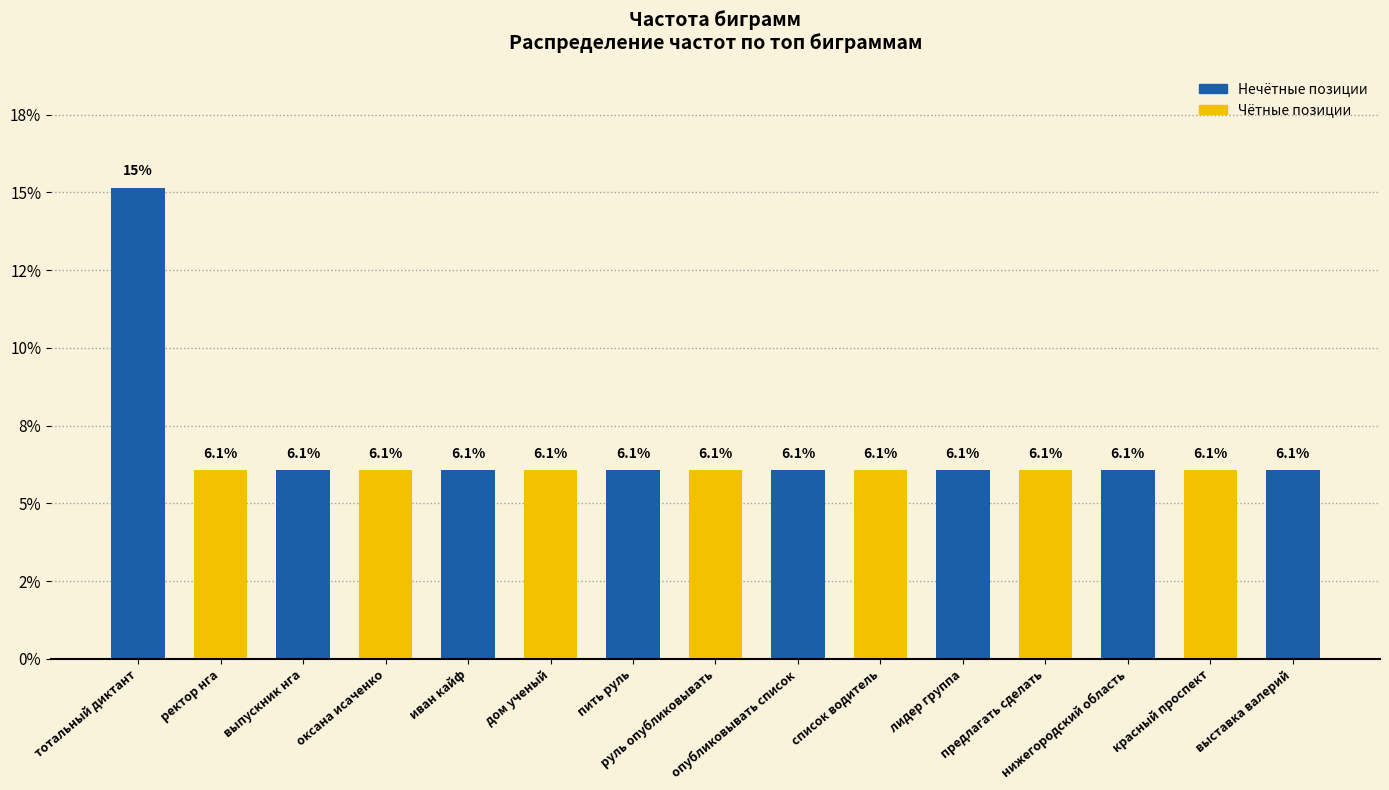

What is the change in value from тотальный диктант to дом ученый?

-9.1